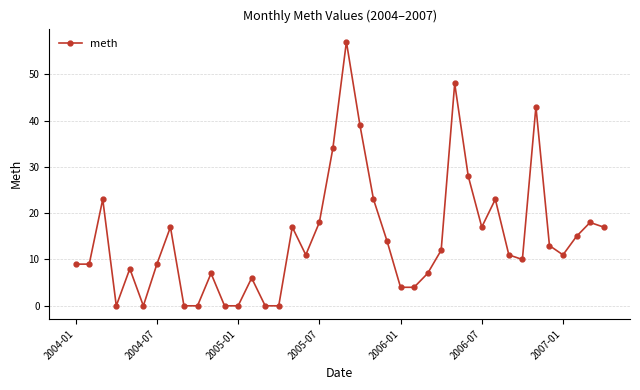

What is the maximum value shown in the chart?

57